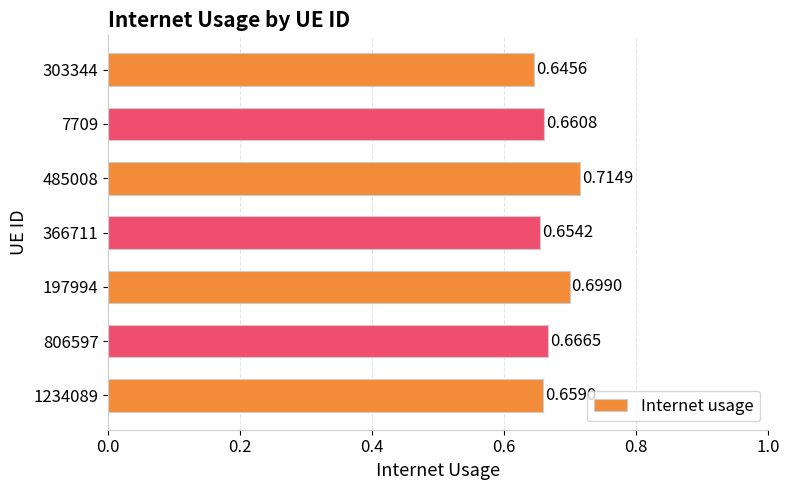

Count the values in the range 0 to 1.

7